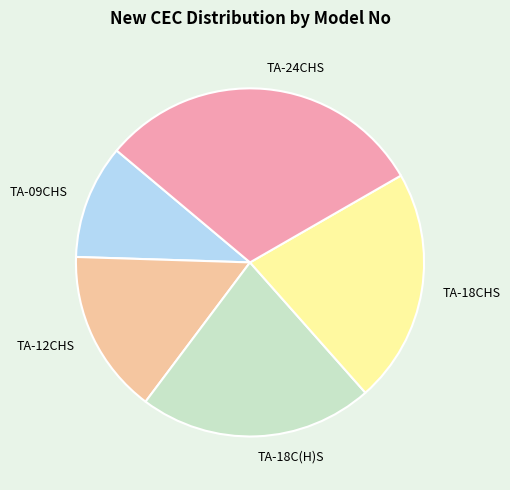

What is the smallest slice in the pie chart?

TA-09CHS